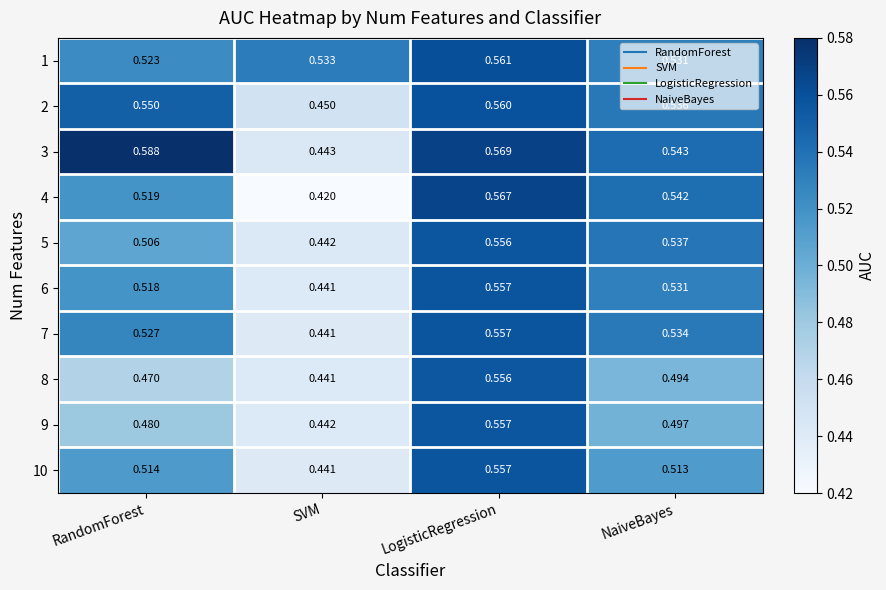

Is the value of 4 at NaiveBayes greater than the value of 8 at LogisticRegression?

No